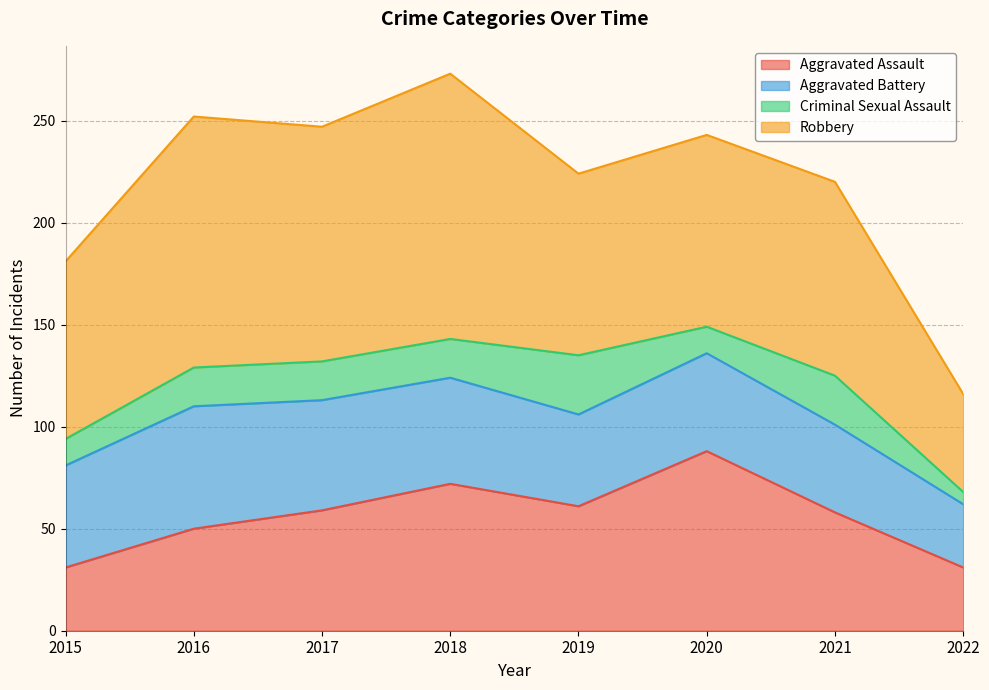

In Aggravated Battery, how many points are lower than both neighbors (excluding endpoints)?

1